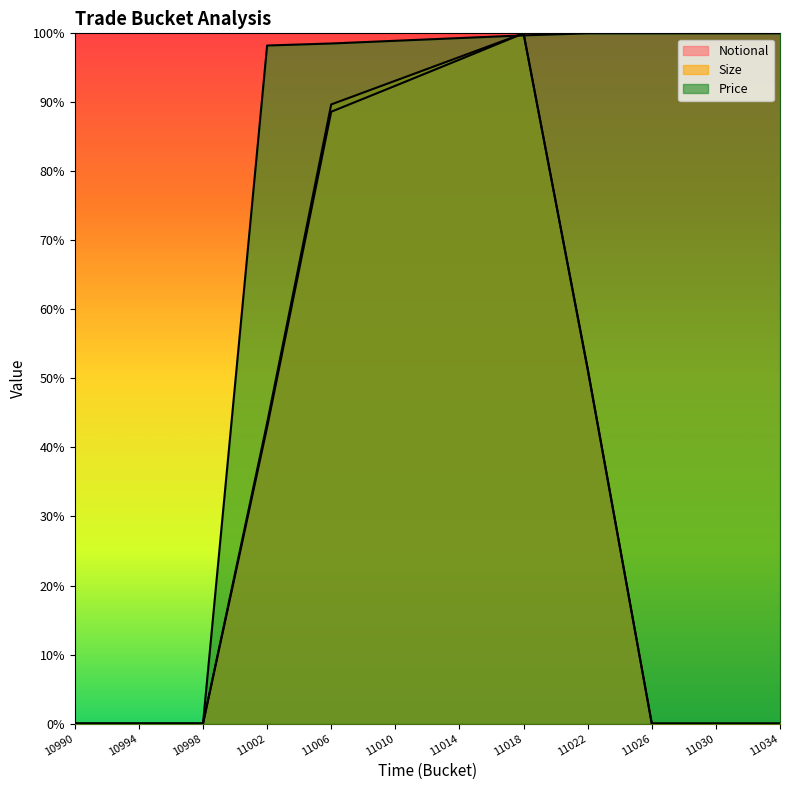

Which has a higher value, 11018 or 10994?

11018